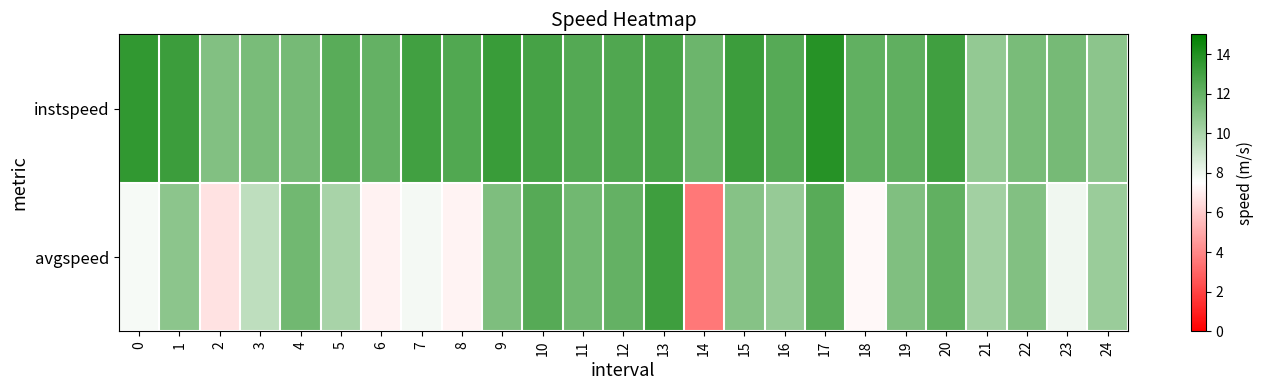

Rank the series at 12 from lowest to highest value.

avgspeed, instspeed